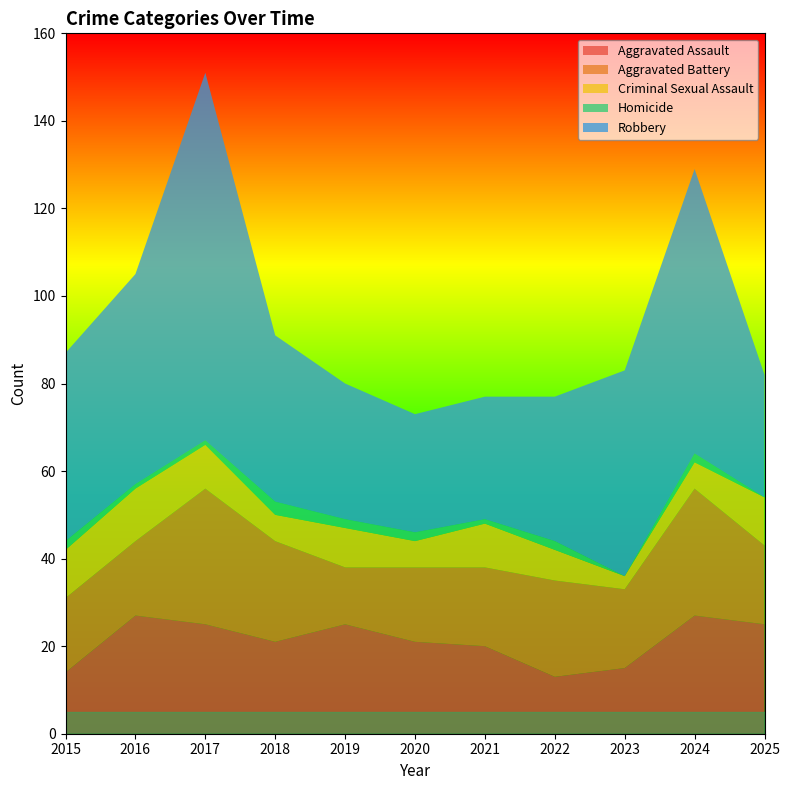

Reading left to right, list all the values displayed in this chart.

Aggravated Assault: 14	27	25	21	25	21	20	13	15	27	25
Aggravated Battery: 17	17	31	23	13	17	18	22	18	29	18
Criminal Sexual Assault: 11	12	10	6	9	6	10	7	3	6	11
Homicide: 2	1	1	3	2	2	1	2	0	2	0
Robbery: 43	48	84	38	31	27	28	33	47	65	28